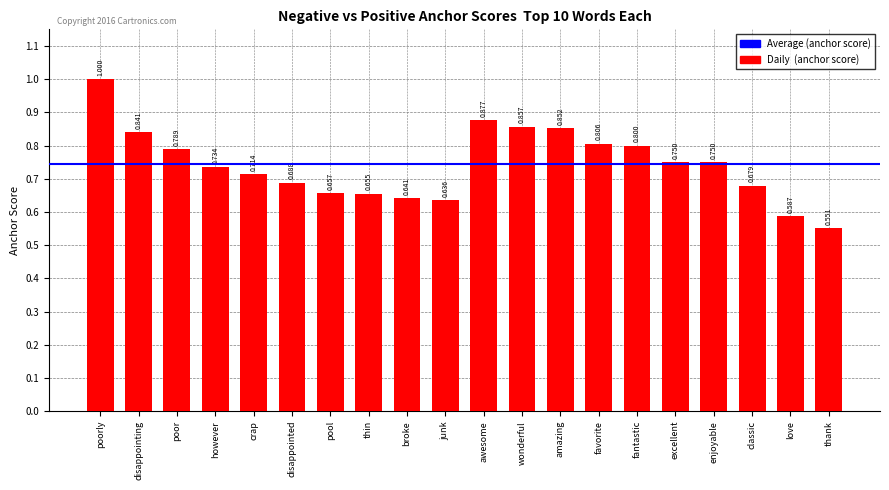

Which category has the highest value across all series?

poorly